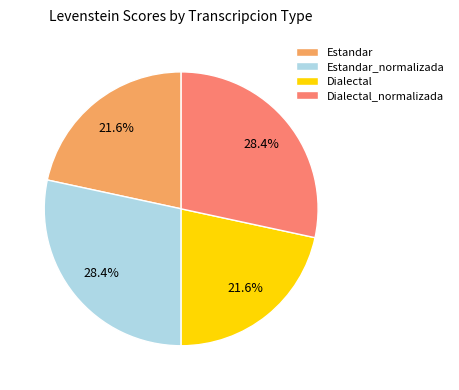

To the nearest percent, what is the difference between the largest and smallest slice percentages?

7%